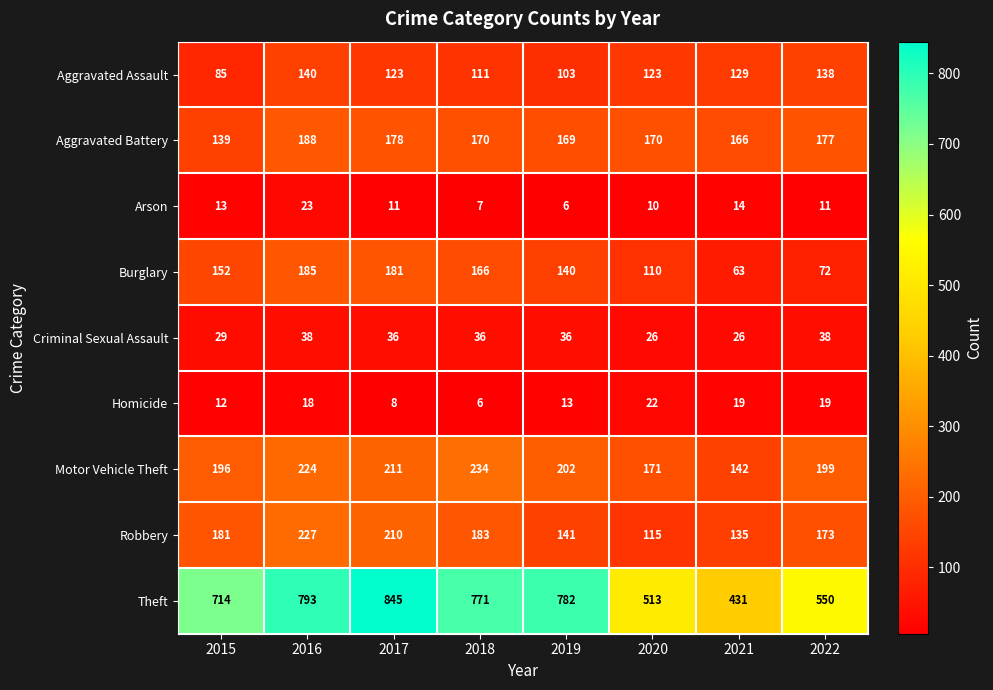

How many series are shown in this chart?

9